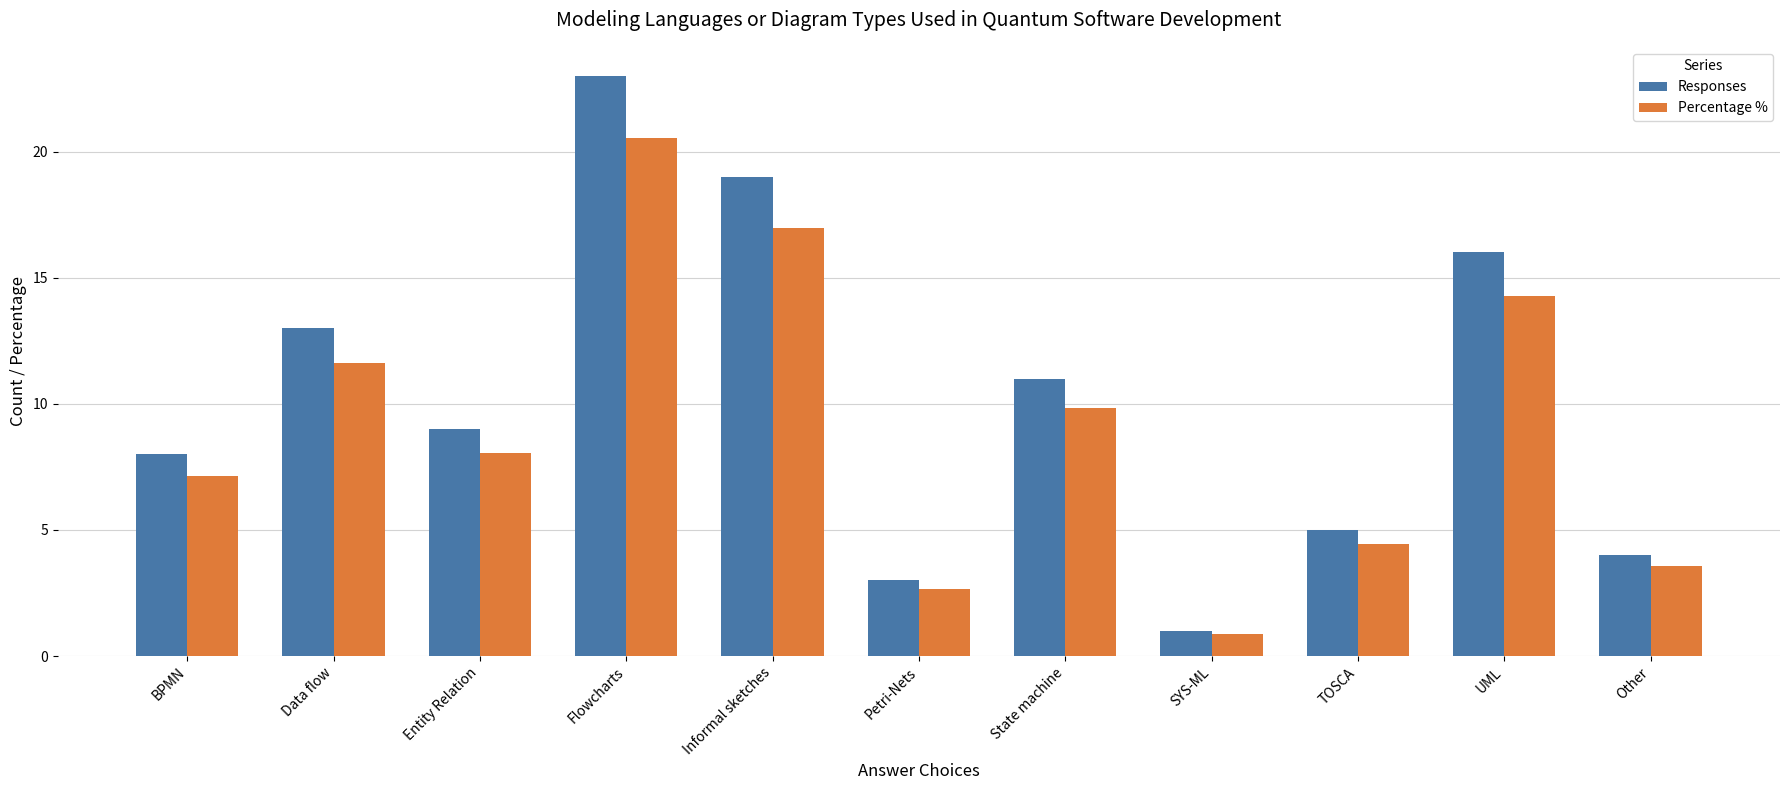

The Percentage % series shows 5.1 at State machine. True or false?

False